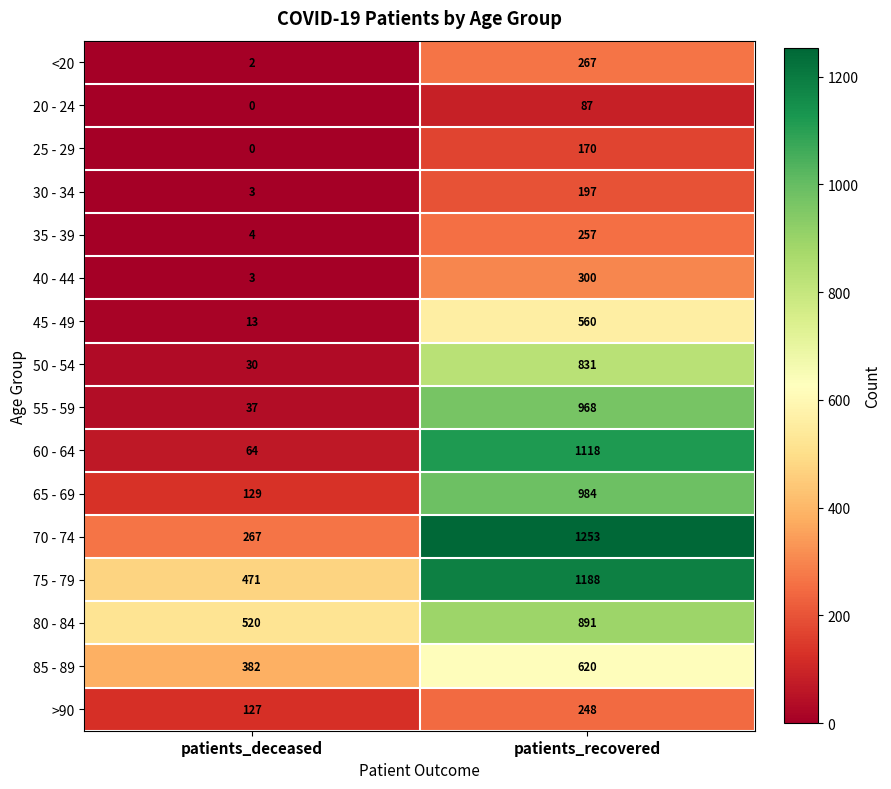

What is the difference between the highest and lowest values at patients_deceased?

520